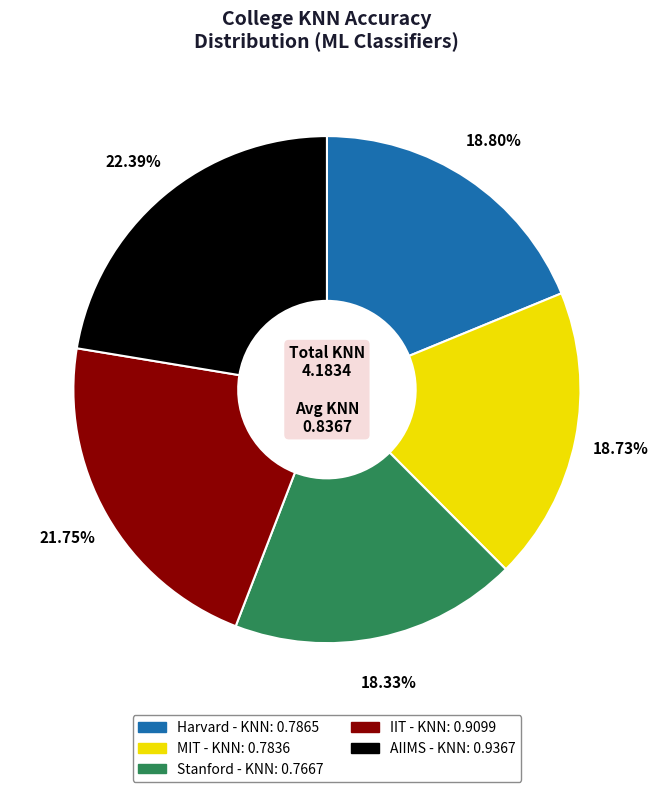

To the nearest percent, what is the combined percentage of Stanford and MIT?

37%